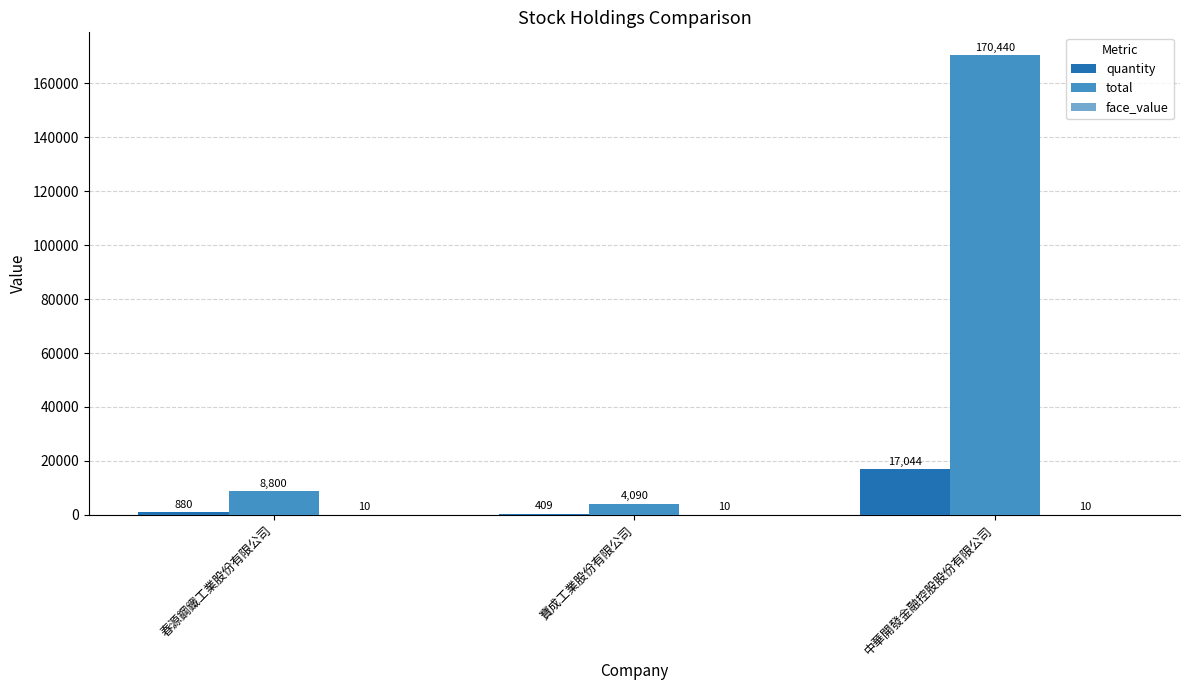

What is the sum of all quantity values?

18333